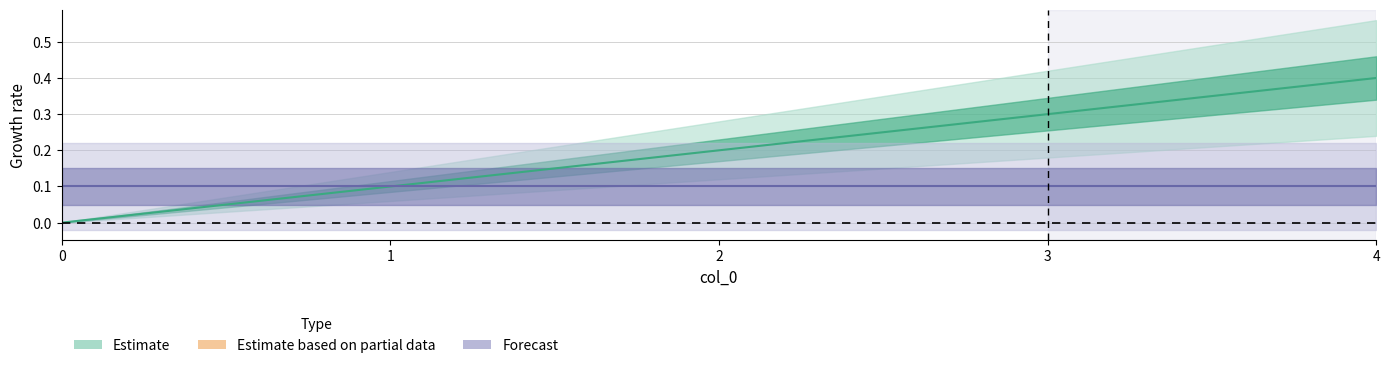

How many values exceed 0?

4